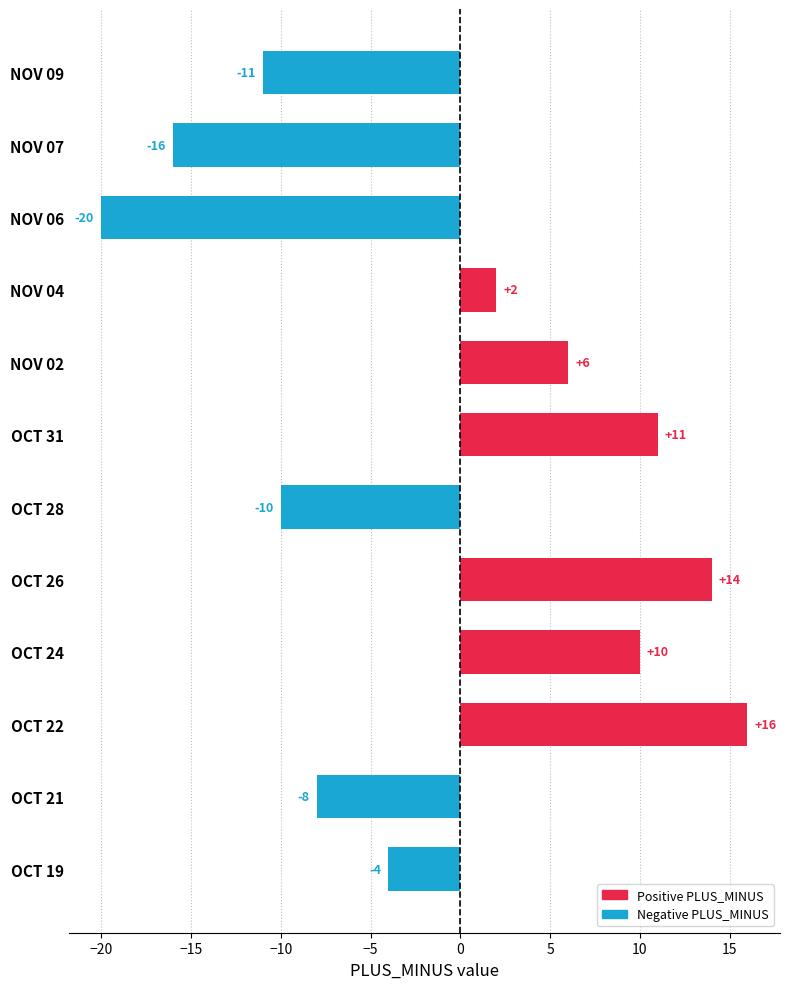

What is the approximate value at OCT 24?

10